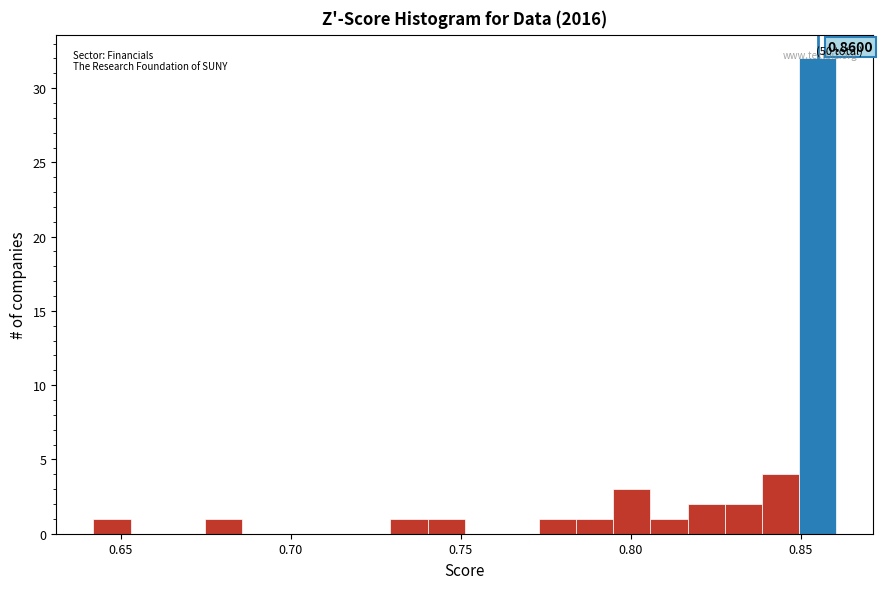

Around what value on the x-axis is the tallest bar? Give the approximate position of its centre, as read against the axis.

0.855